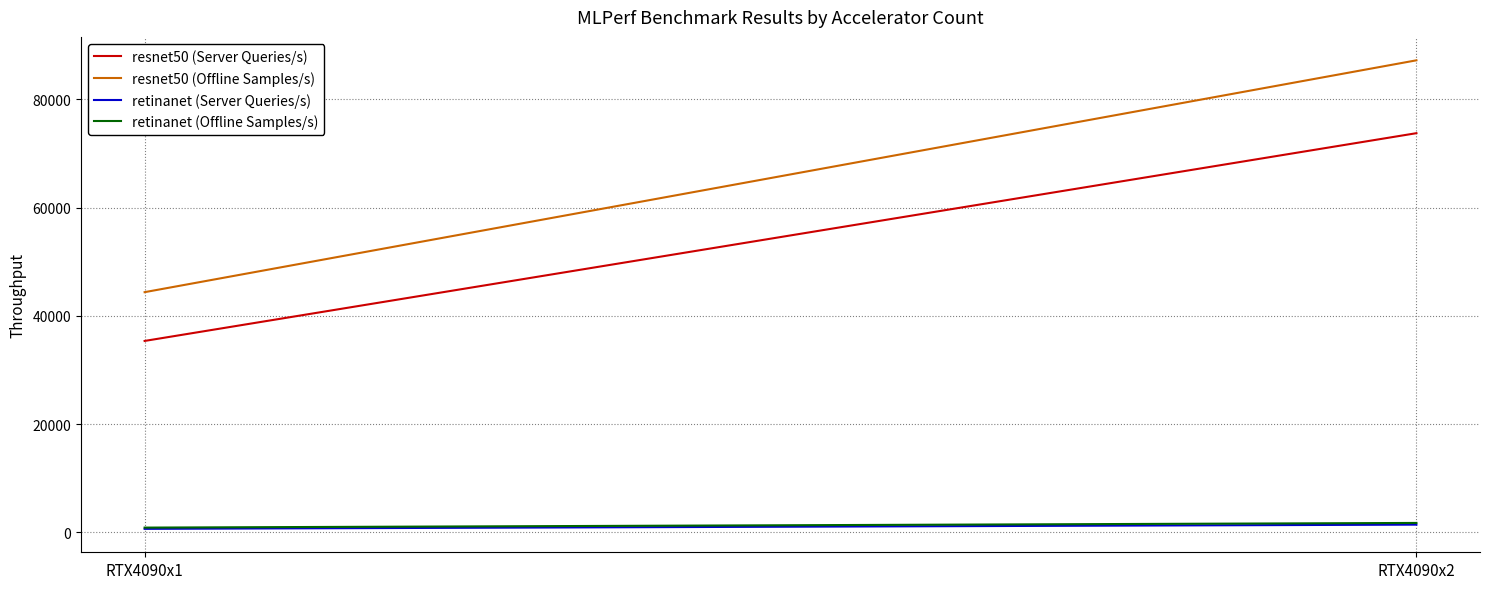

What is the difference between the retinanet (Offline Samples/s) values at RTX4090x1 and RTX4090x2?

862.3